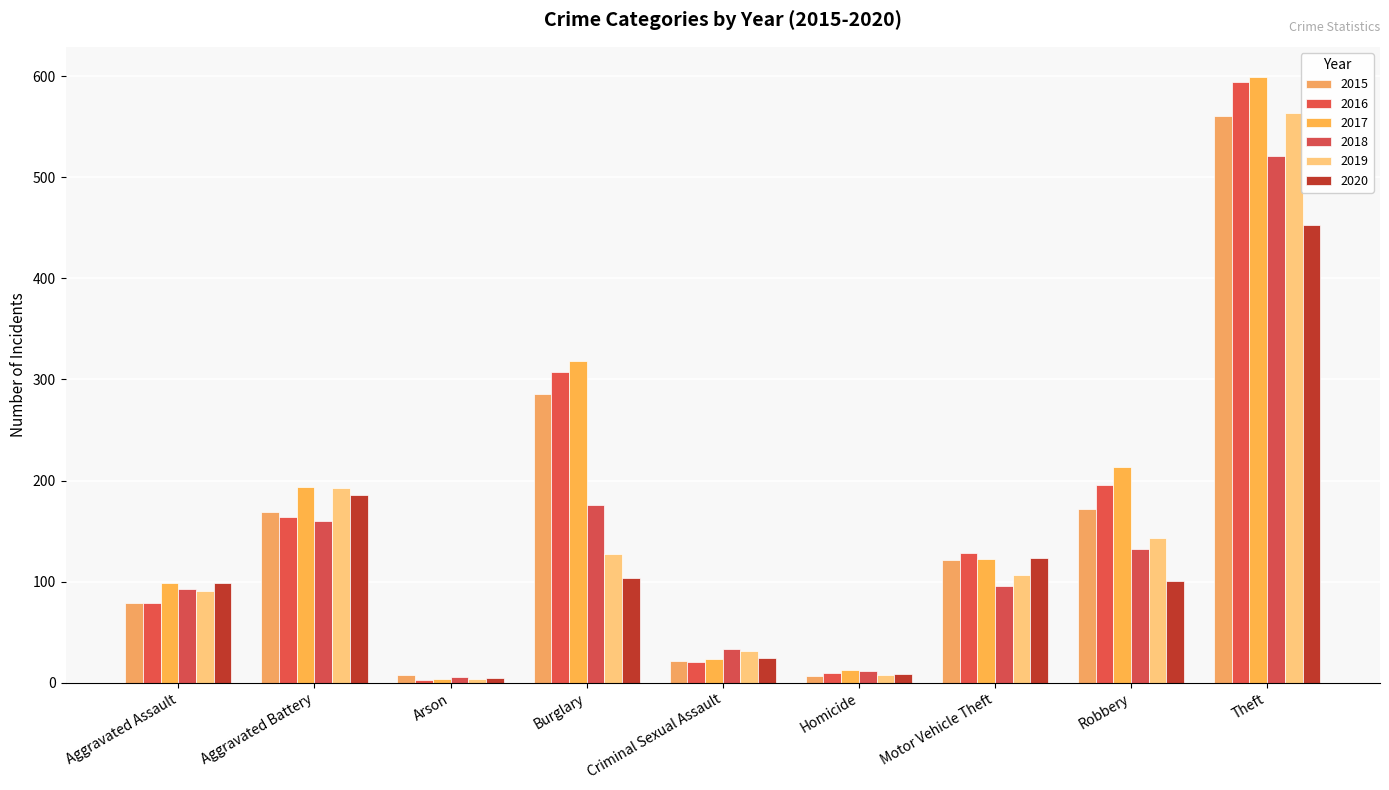

Reading left to right, transcribe all the data shown in this chart.

2015: 79	169	8	286	21	7	121	172	561
2016: 79	164	3	307	20	10	128	196	594
2017: 99	194	4	318	23	13	122	213	599
2018: 93	160	6	176	33	12	96	132	521
2019: 91	193	4	127	31	8	107	143	563
2020: 99	186	5	104	24	9	123	101	453